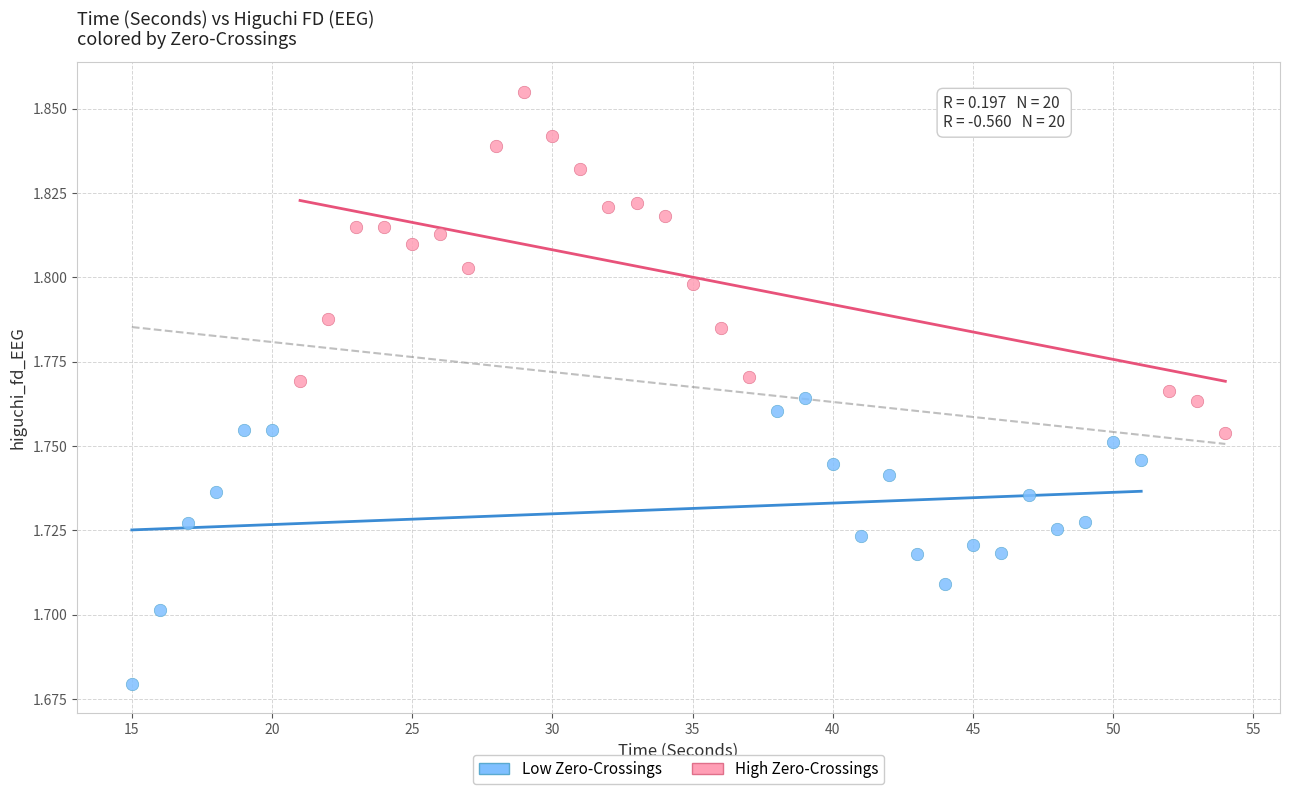

Which series contains the lowest Y value?

Low Zero-Crossings